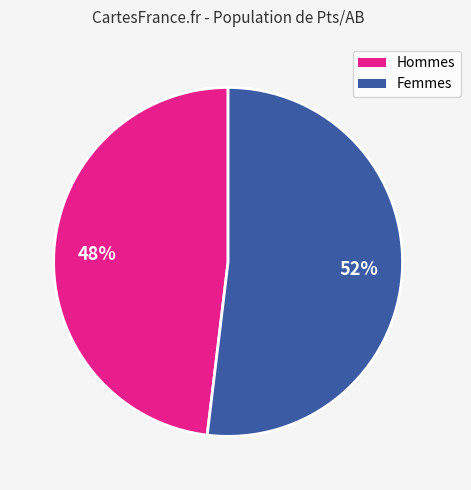

Does any single category account for the majority?

Yes